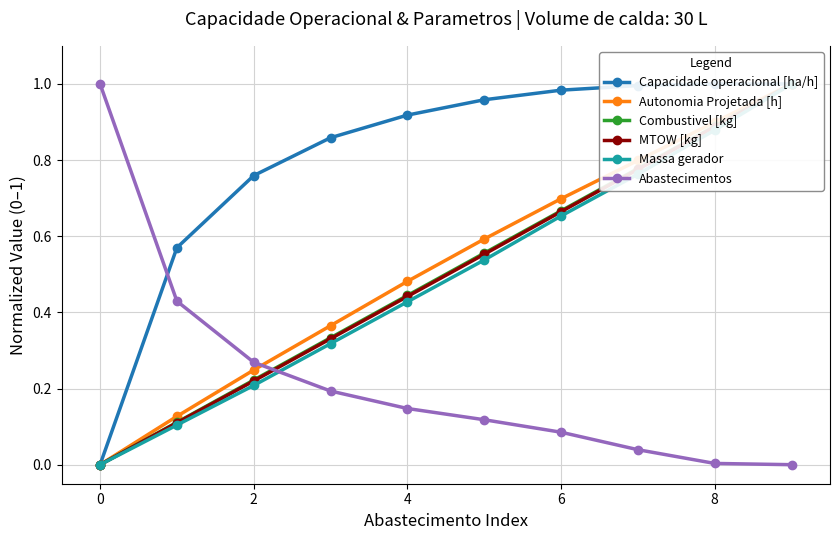

True or false: Abastecimentos has more than 0 interior local peaks.

False